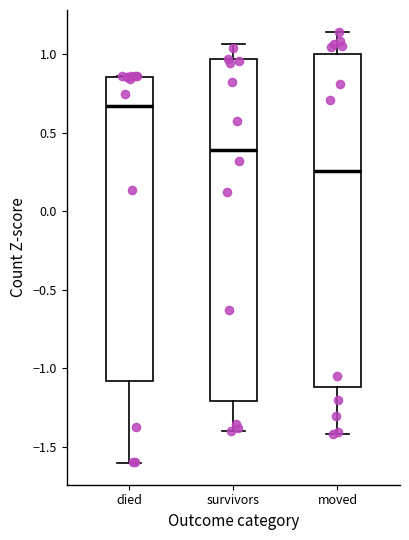

Comparing the boxes themselves (not the whiskers), which one is the tallest?

survivors